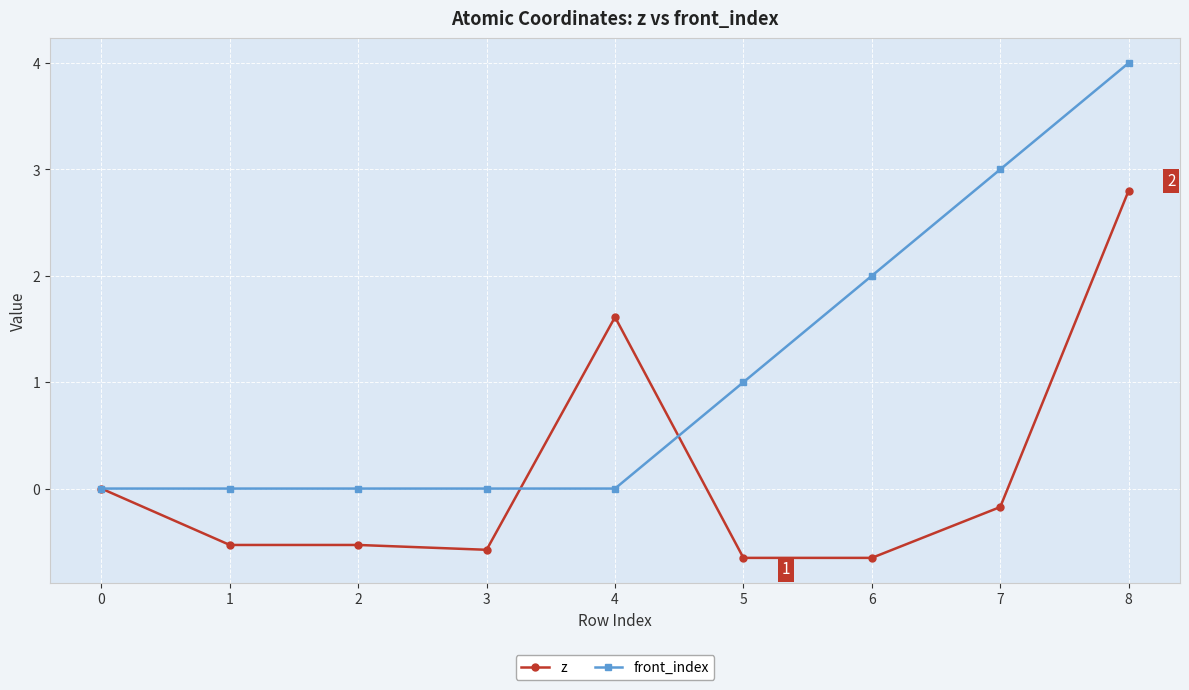

What are all the series names shown in the legend?

z, front_index